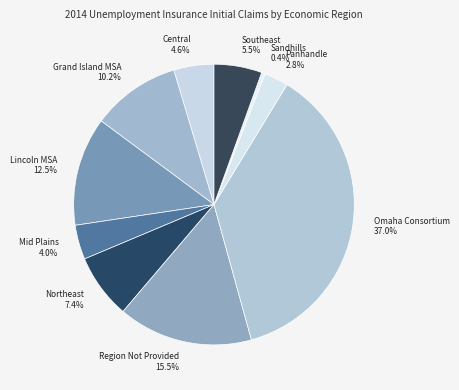

Which slice is the smallest?

Sandhills